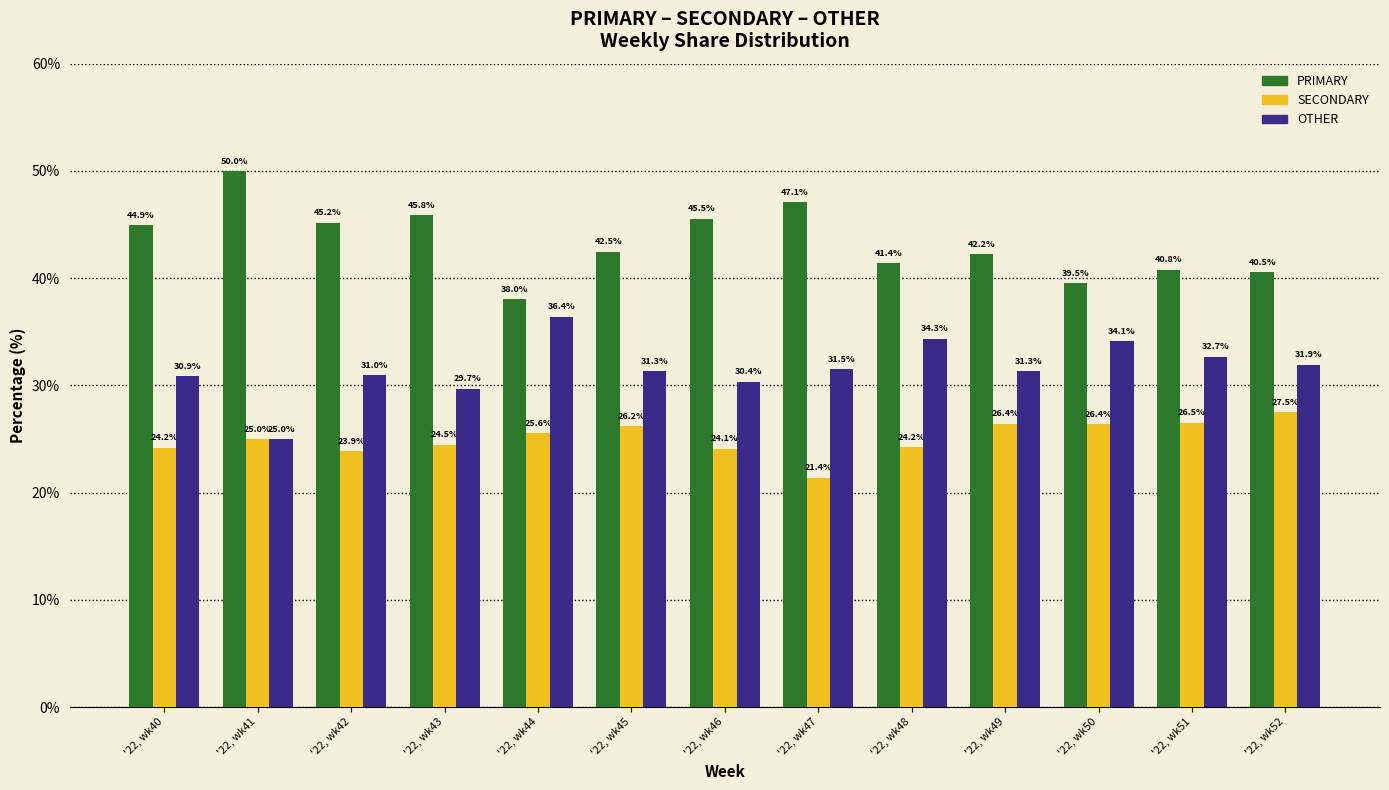

What is the difference between the OTHER values at '22, wk40 and '22, wk46?

0.5